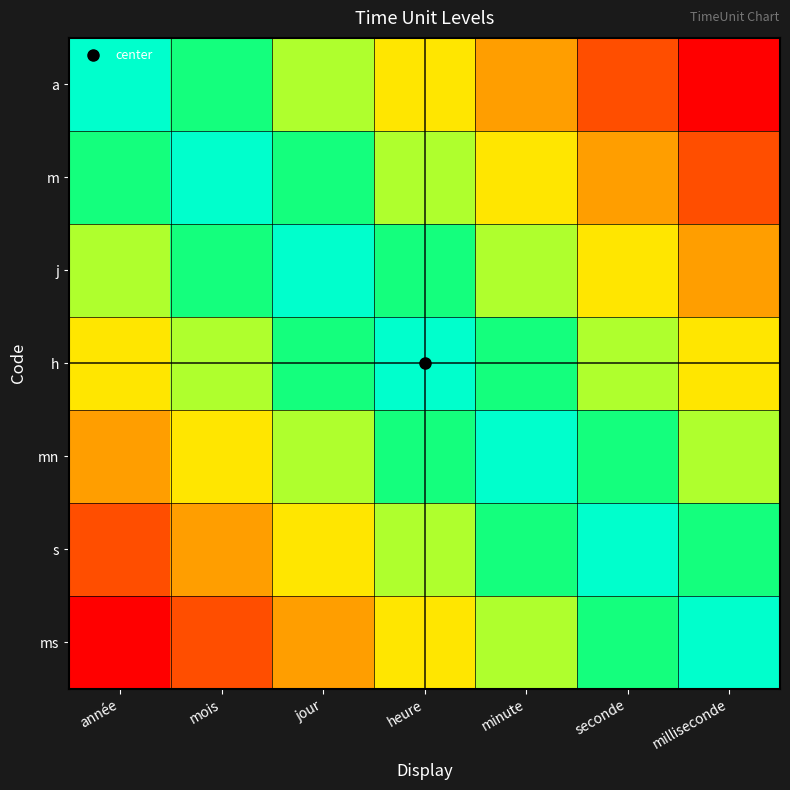

Between minute and mois, which is larger?

mois